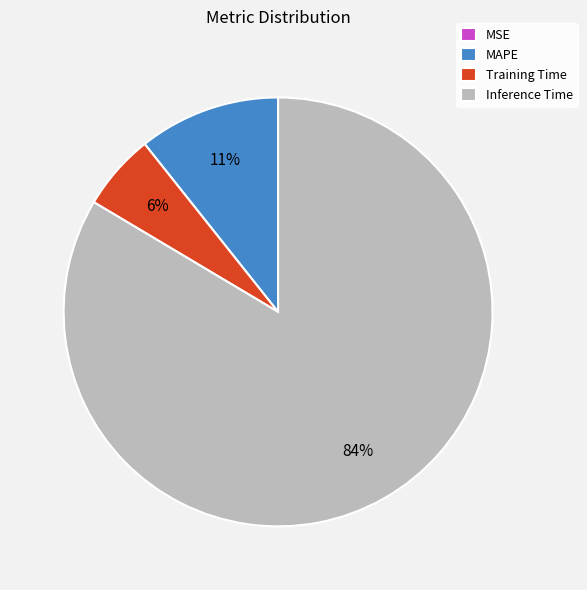

Which category has the biggest portion of the pie?

Inference Time